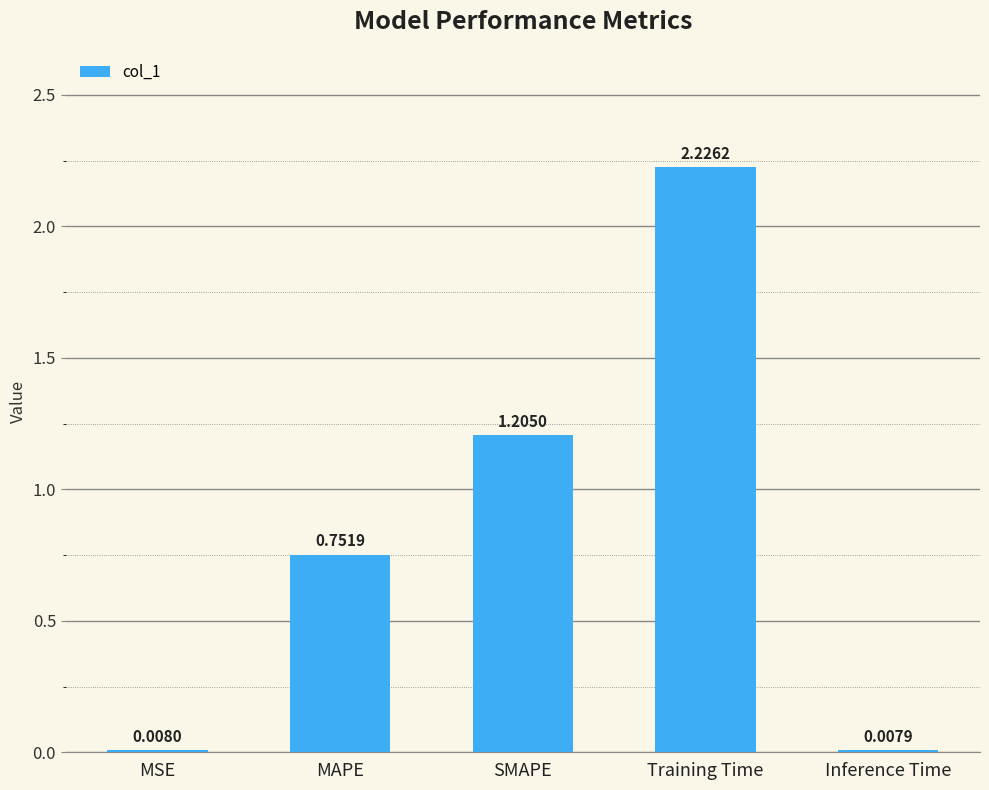

What is the change in value from MAPE to SMAPE?

+0.5